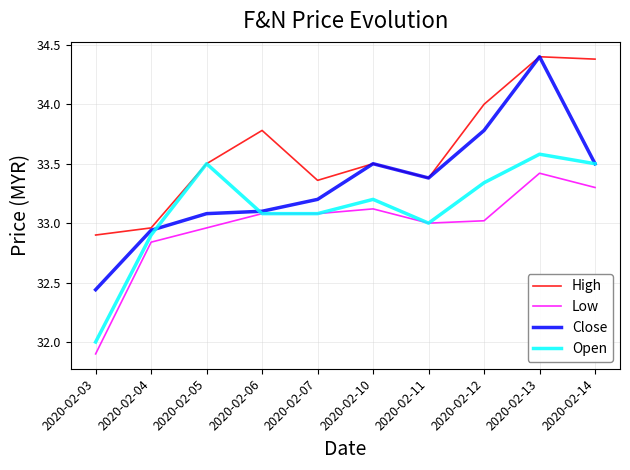

At which label does Low reach its minimum?

2020-02-03